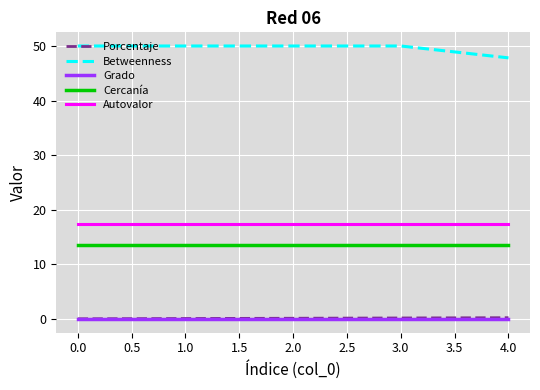

The value of Autovalor at 1.0 is 17.4. True or false?

True